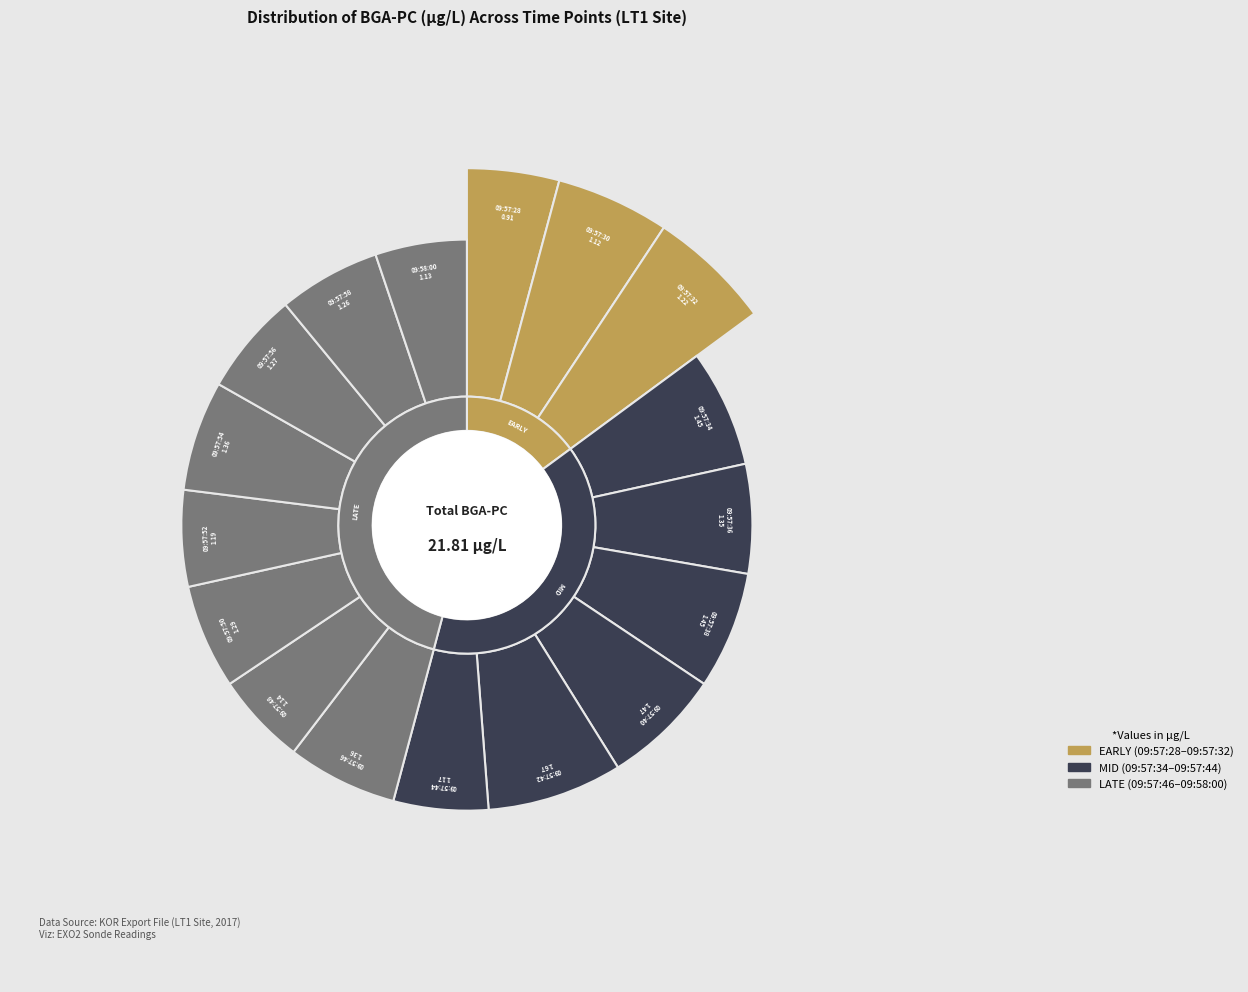

True or false: 09:57:36 accounts for 6% of the total.

True